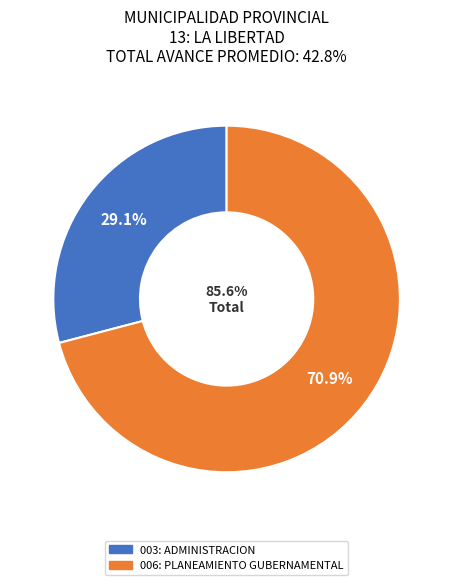

How many slices are in this pie chart?

2